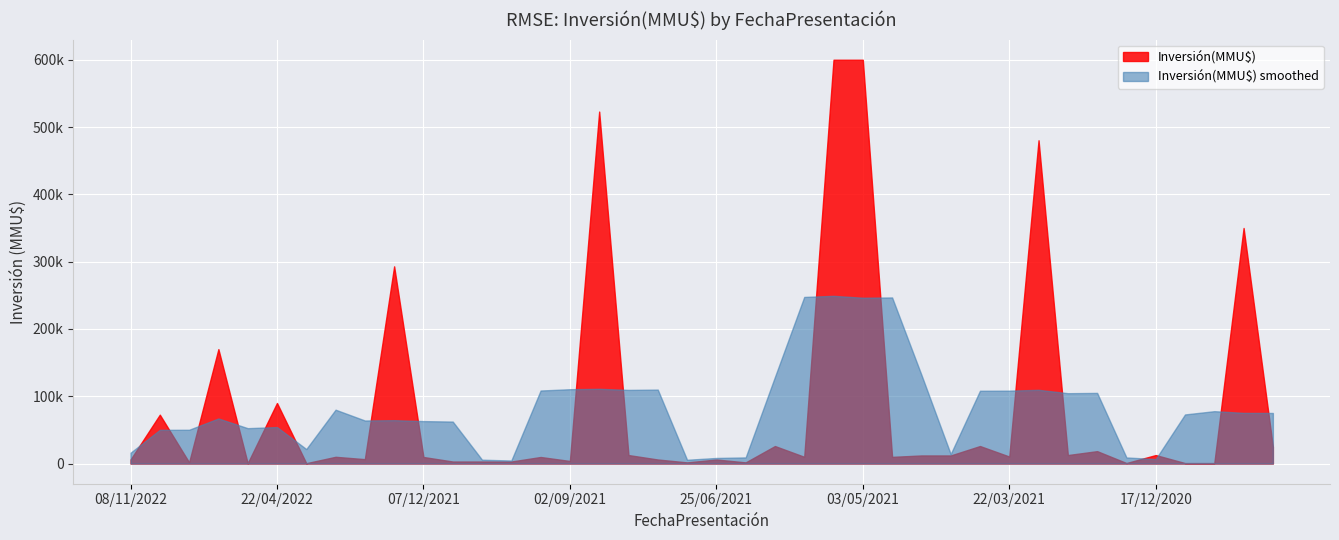

What is the sum of all Count values?

40